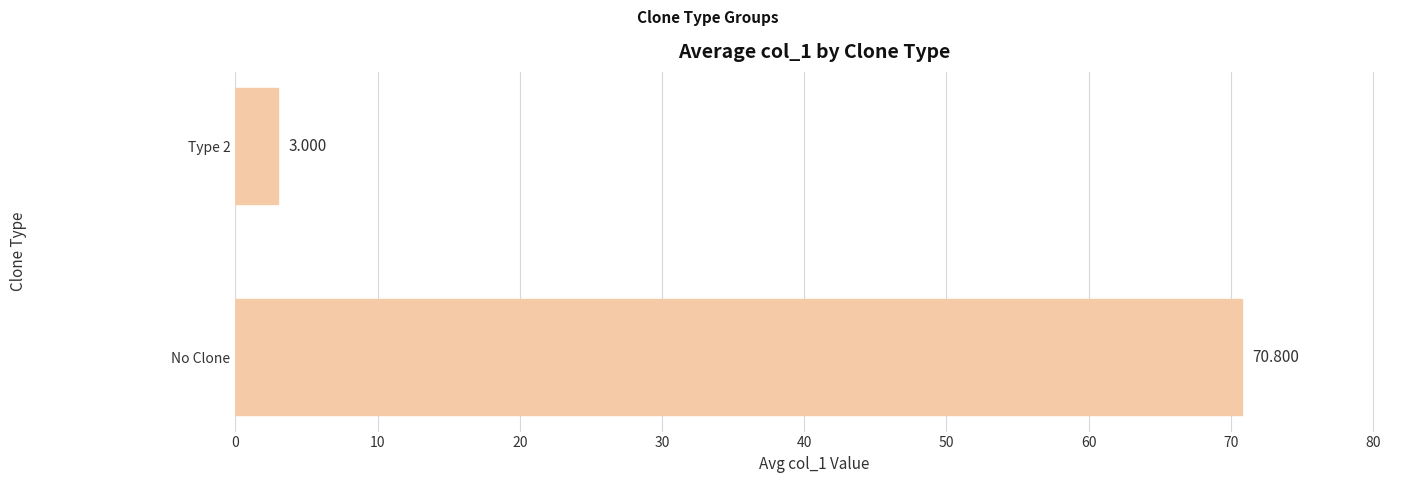

What is the smallest value displayed?

3.0